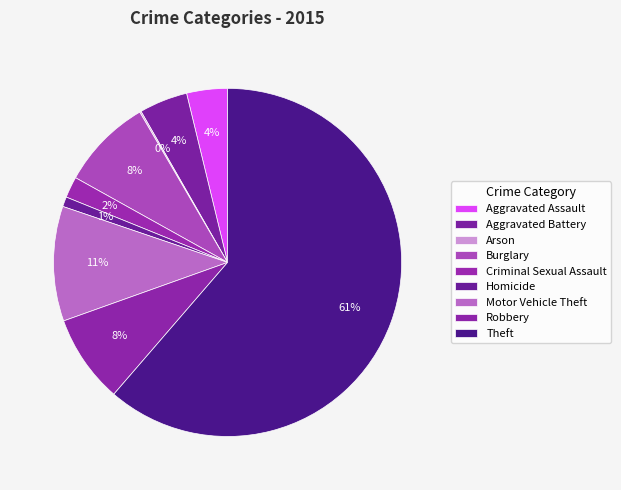

Is there a majority slice in this chart?

Yes